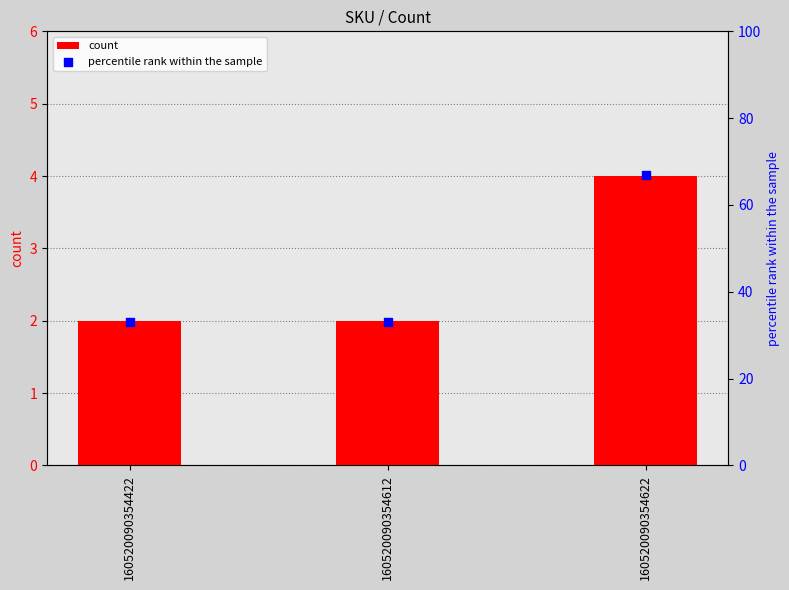

What is the total value across all series at 160520090354422?

35